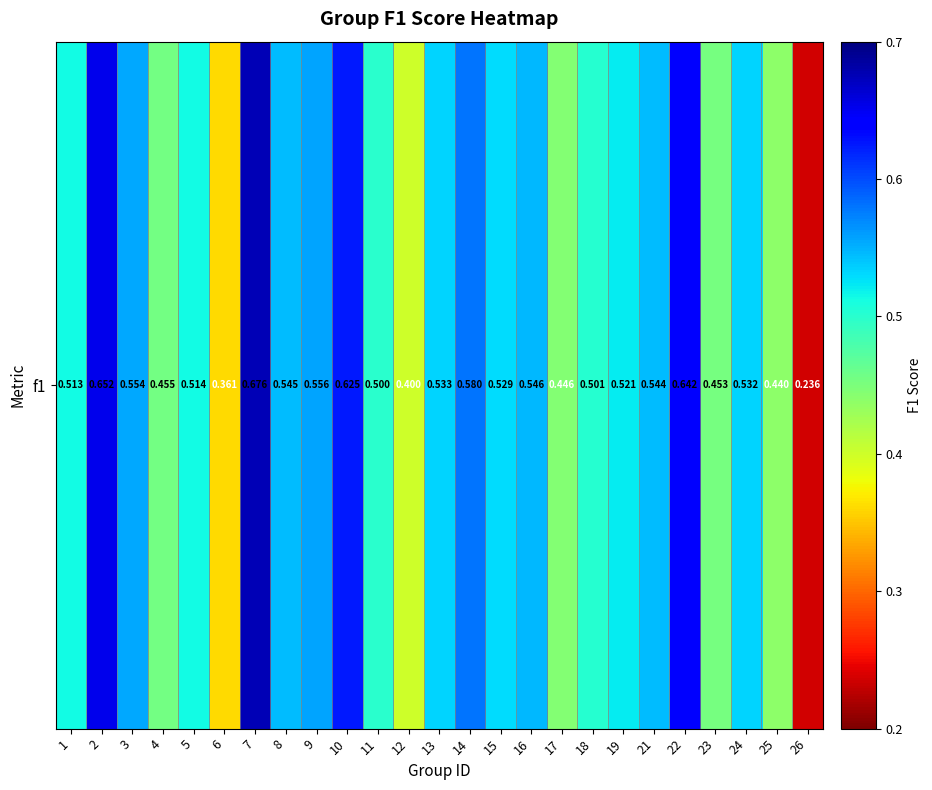

Rank the categories by value from lowest to highest.

26, 6, 12, 25, 17, 23, 4, 11, 18, 1, 5, 19, 15, 24, 13, 21, 8, 16, 3, 9, 14, 10, 22, 2, 7